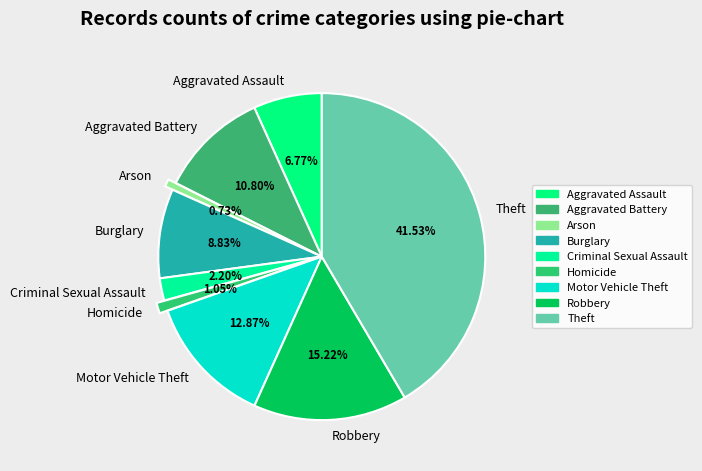

Does Arson represent more than half of the total?

No